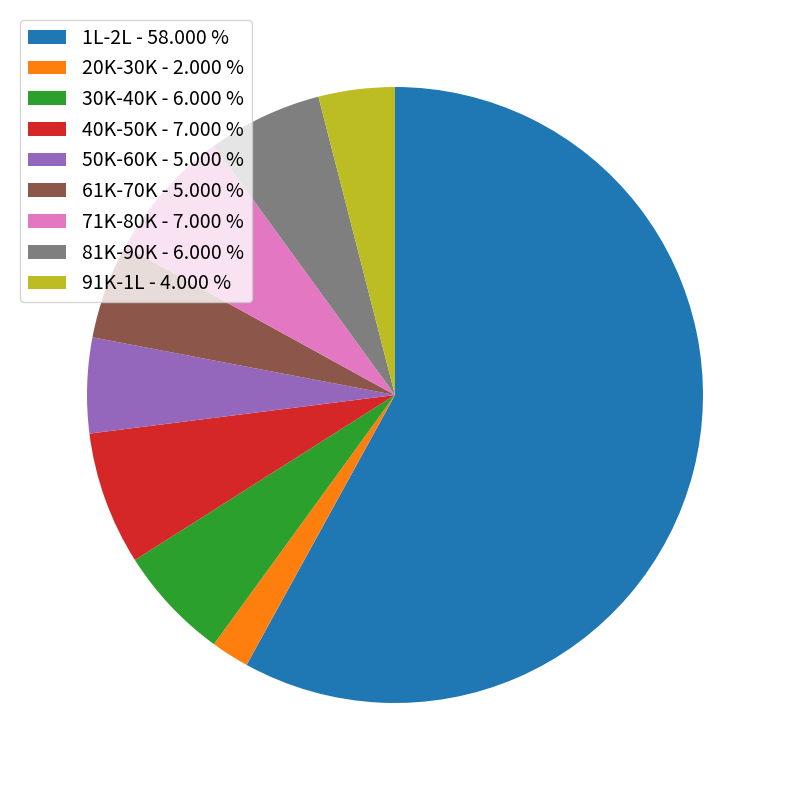

Is 50K-60K the majority of the pie?

No